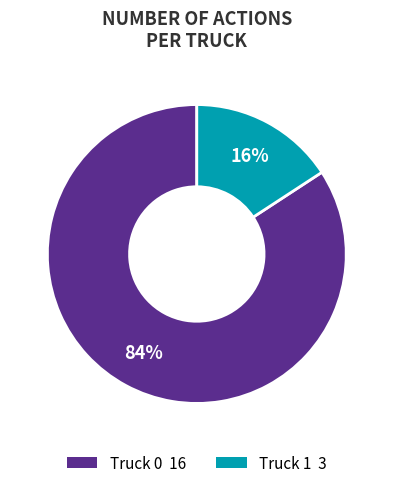

Does any single category account for the majority?

Yes